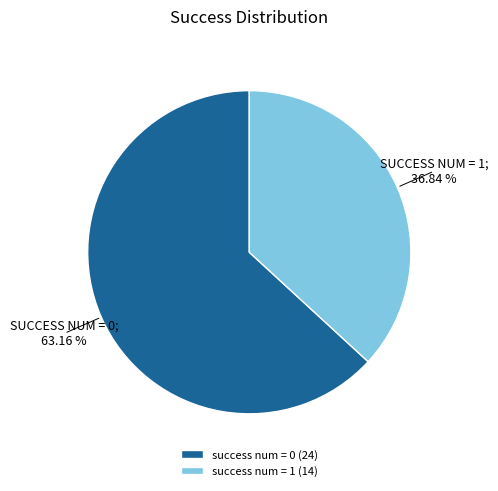

Approximately how many times larger is the value at success num = 0 (24) compared to success num = 1 (14)?

1.7